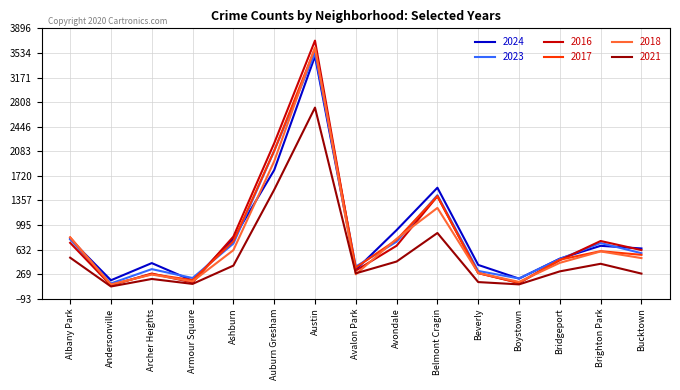

What is the greatest value displayed?

3715